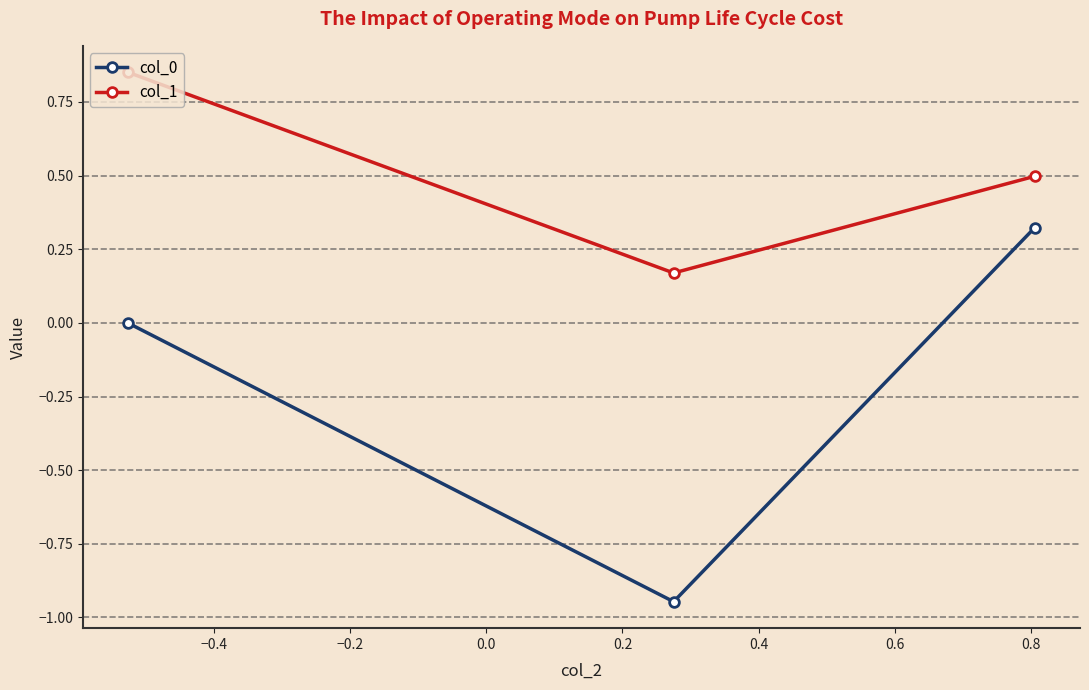

What is the sum of all col_0 values?

-0.6